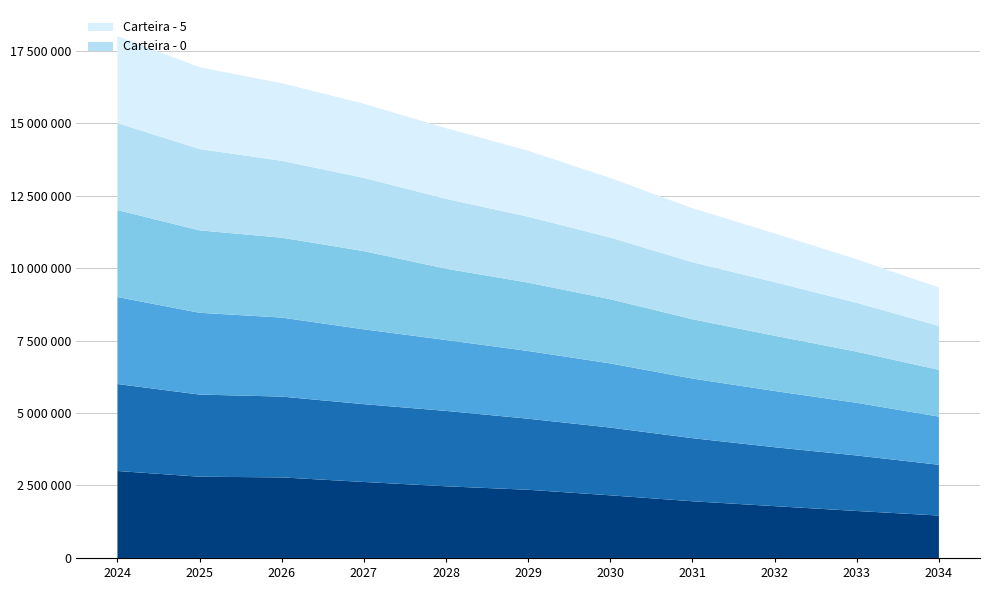

Reading right to left, transcribe all the data shown in this chart.

Carteira - 0: 2034-12-31=1463258.8	2033-12-31=1620905.0	2032-12-31=1787909.7	2031-12-31=1956176.7	2030-12-31=2161105.2	2029-12-31=2352458.2	2028-12-31=2472041.9	2027-12-31=2621457.4	2026-12-31=2778975.8	2025-12-31=2803342.1	2024-12-31=3000000.0
Carteira - 1: 2034-12-31=1750593.2	2033-12-31=1914143.2	2032-12-31=2031793.2	2031-12-31=2176003.6	2030-12-31=2336700.5	2029-12-31=2451245.5	2028-12-31=2600509.6	2027-12-31=2683340.7	2026-12-31=2787212.7	2025-12-31=2832894.4	2024-12-31=3000000.0
Carteira - 2: 2034-12-31=1661823.1	2033-12-31=1816027.3	2032-12-31=1939789.2	2031-12-31=2056274.5	2030-12-31=2213399.5	2029-12-31=2334987.8	2028-12-31=2444787.4	2027-12-31=2581267.9	2026-12-31=2725858.7	2025-12-31=2821157.9	2024-12-31=3000000.0
Carteira - 3: 2034-12-31=1611995.4	2033-12-31=1763776.2	2032-12-31=1905437.8	2031-12-31=2045944.4	2030-12-31=2213698.6	2029-12-31=2358391.7	2028-12-31=2459584.6	2027-12-31=2697267.9	2026-12-31=2755472.0	2025-12-31=2842056.4	2024-12-31=3000000.0
Carteira - 4: 2034-12-31=1513821.1	2033-12-31=1685750.0	2032-12-31=1846034.6	2031-12-31=1965677.6	2030-12-31=2127300.4	2029-12-31=2273022.0	2028-12-31=2409831.2	2027-12-31=2525579.2	2026-12-31=2651417.0	2025-12-31=2804735.5	2024-12-31=3000000.0
Carteira - 5: 2034-12-31=1324153.9	2033-12-31=1500069.4	2032-12-31=1684000.3	2031-12-31=1862186.8	2030-12-31=2053489.0	2029-12-31=2274956.6	2028-12-31=2438469.7	2027-12-31=2556196.0	2026-12-31=2674621.4	2025-12-31=2821010.9	2024-12-31=3000000.0